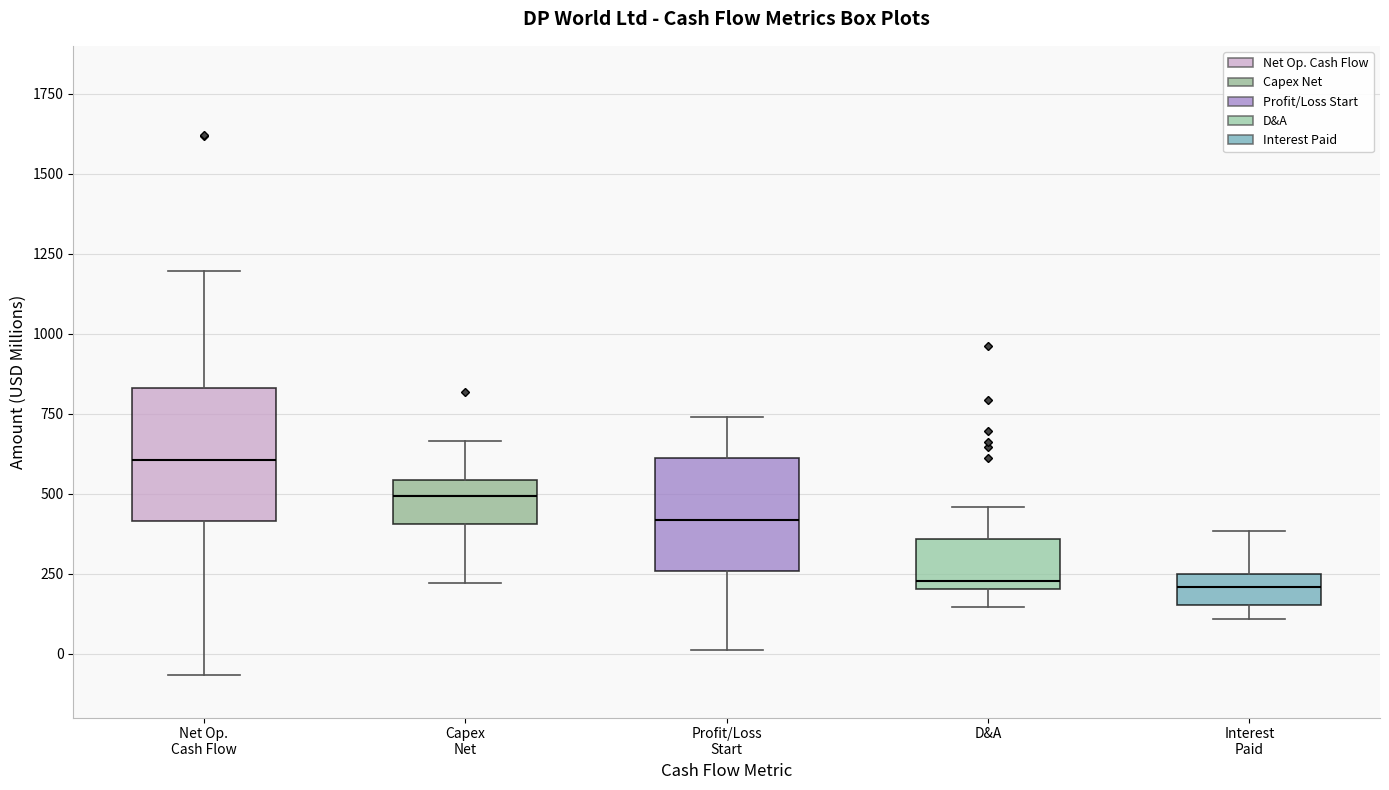

Which box is the tallest, from its lower edge to its upper edge?

Net Op. Cash Flow